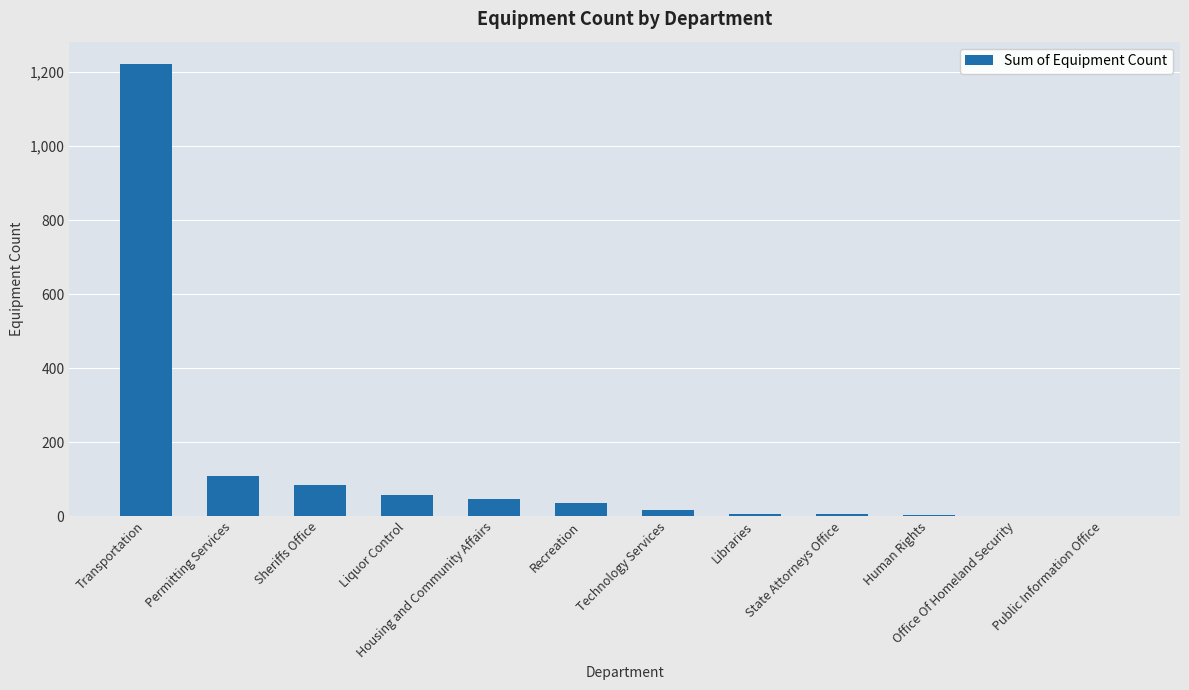

True or false: the data shows 45 at Housing and Community Affairs.

True